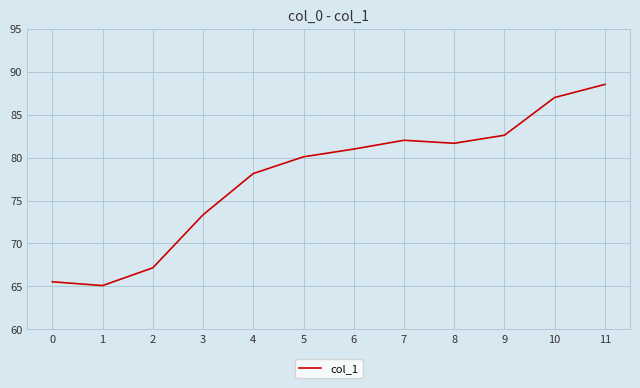

At which label is the value closest to 76?

4